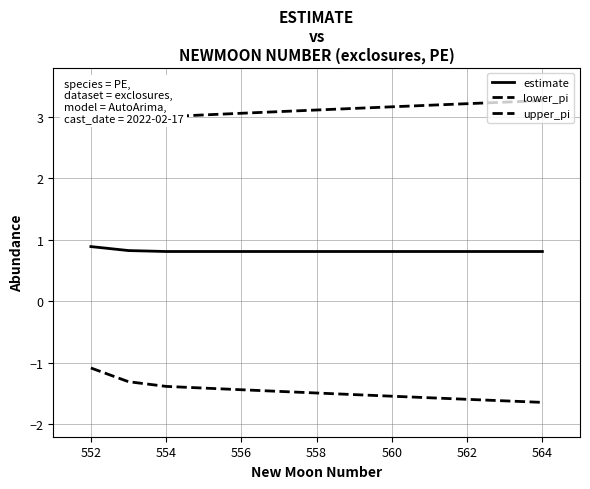

True or false: upper_pi and estimate intersect in this chart.

False